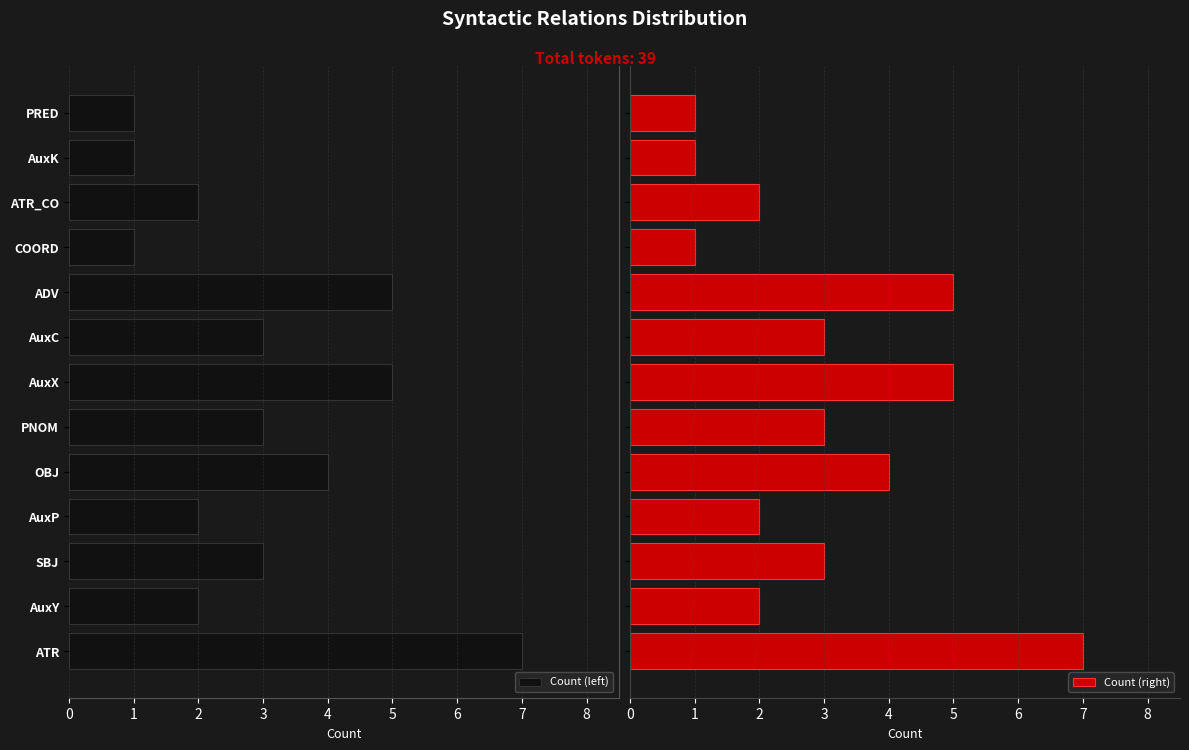

True or false: Count (right) has a value of 3 at 2.

True